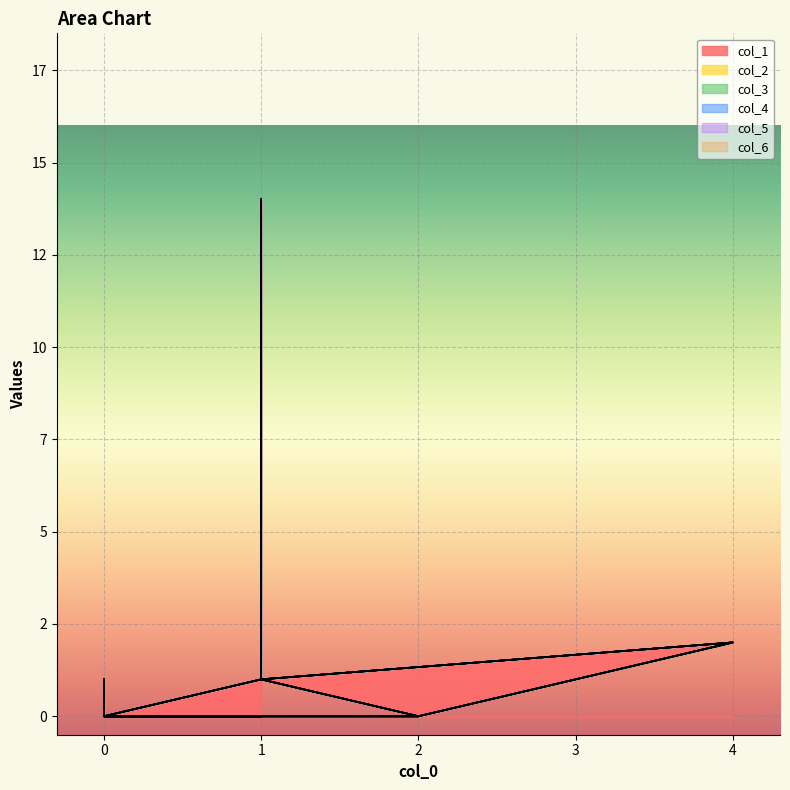

How many series are shown in this chart?

6